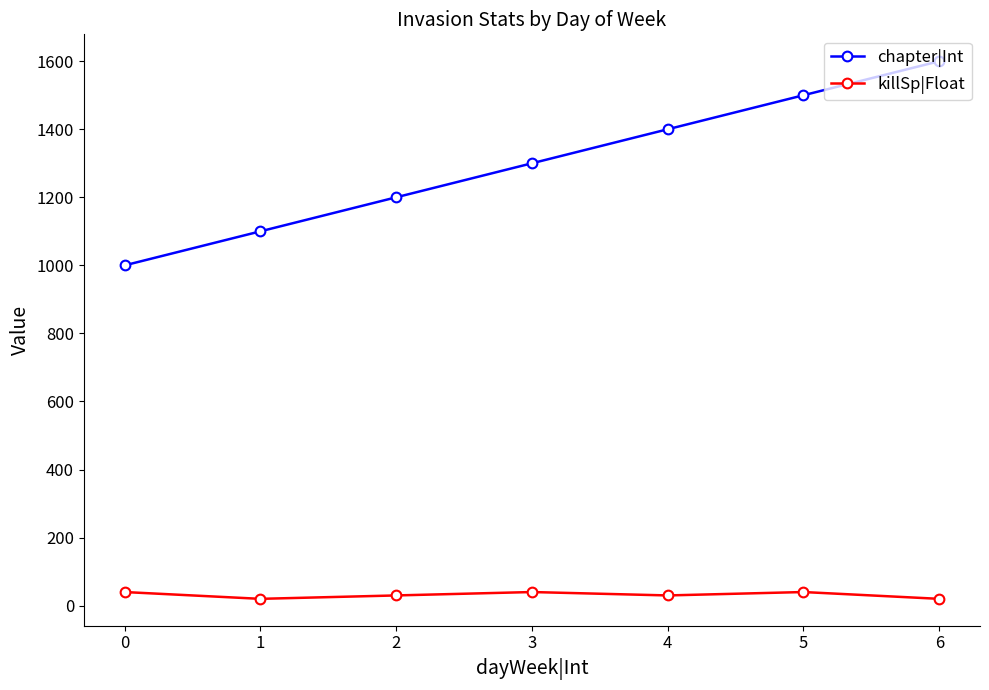

What is the sum of the chapter|Int values at 1 and 5?

2600